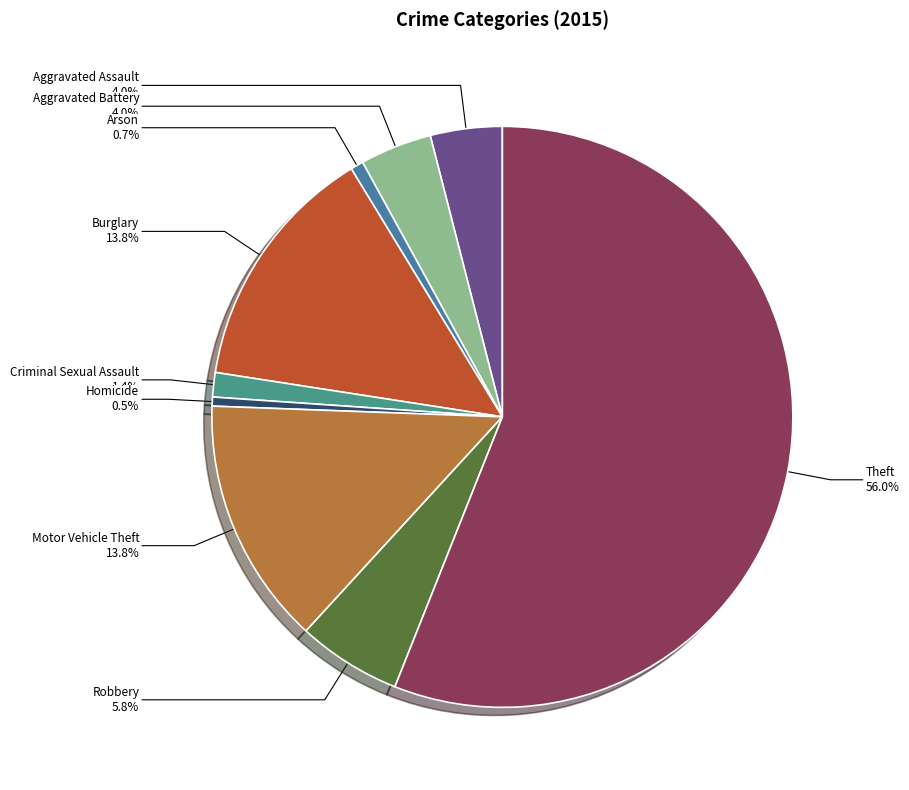

Do Theft and Aggravated Battery together represent more than half of the pie?

Yes